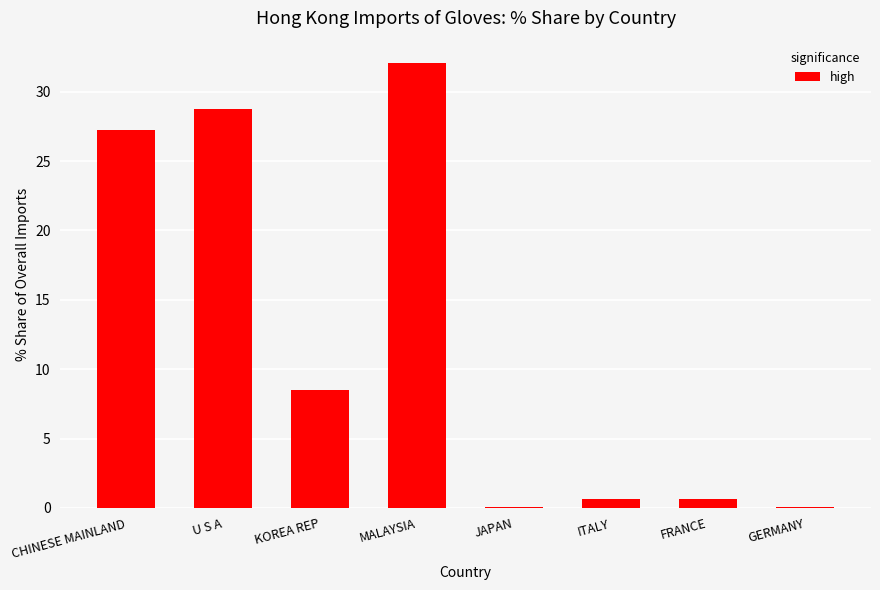

What is the sum of the values at FRANCE and MALAYSIA?

32.7